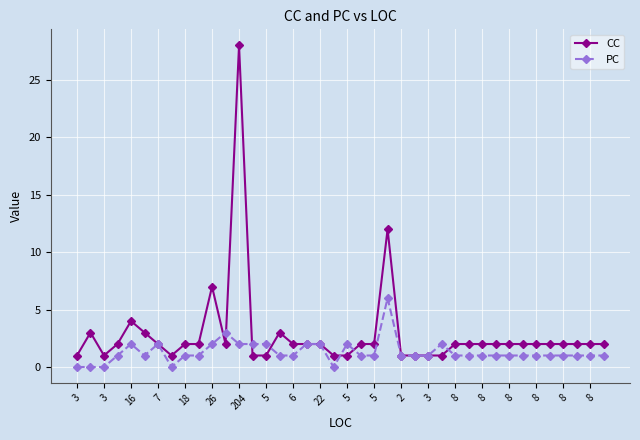

List the series in order of their peak value, highest first.

CC, PC